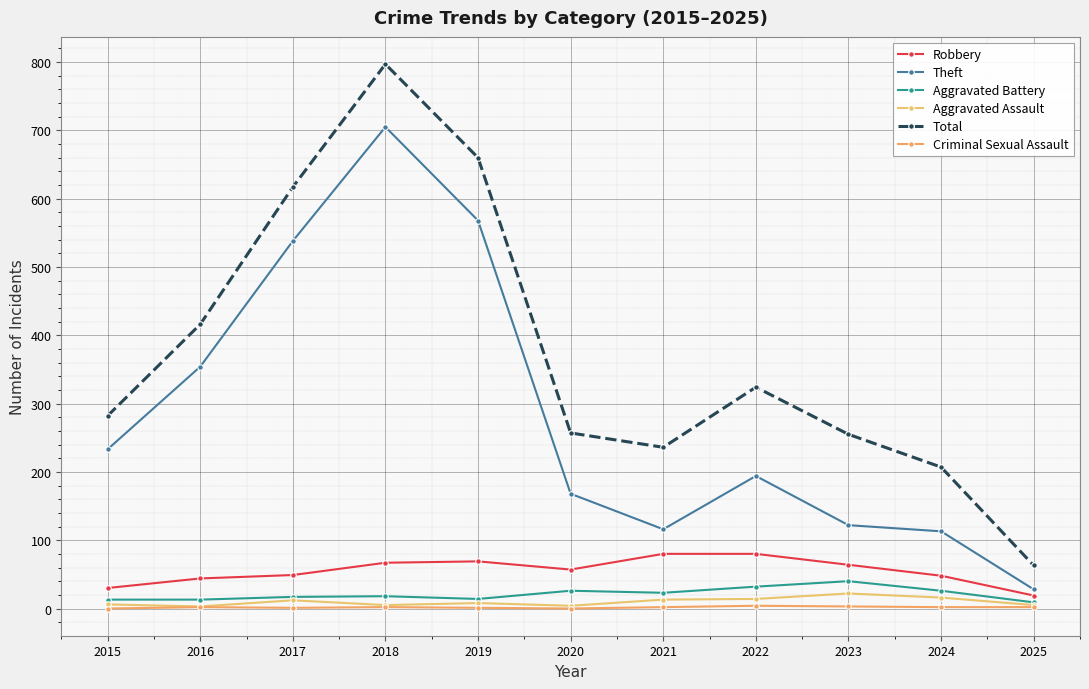

How many interior local peaks does the Robbery series have?

1